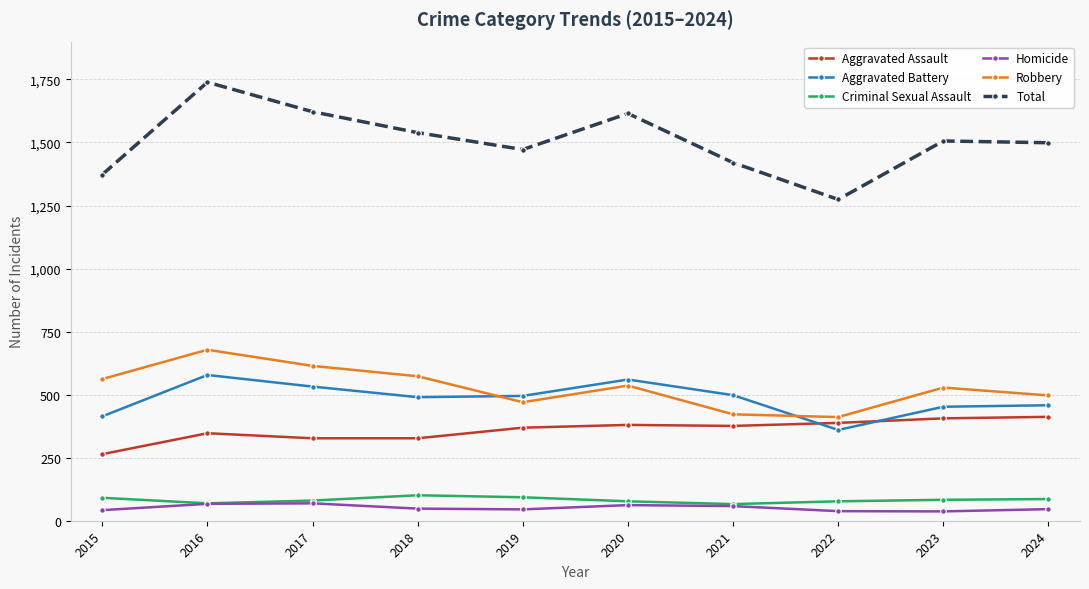

At which category does Aggravated Battery reach its first local peak?

2016